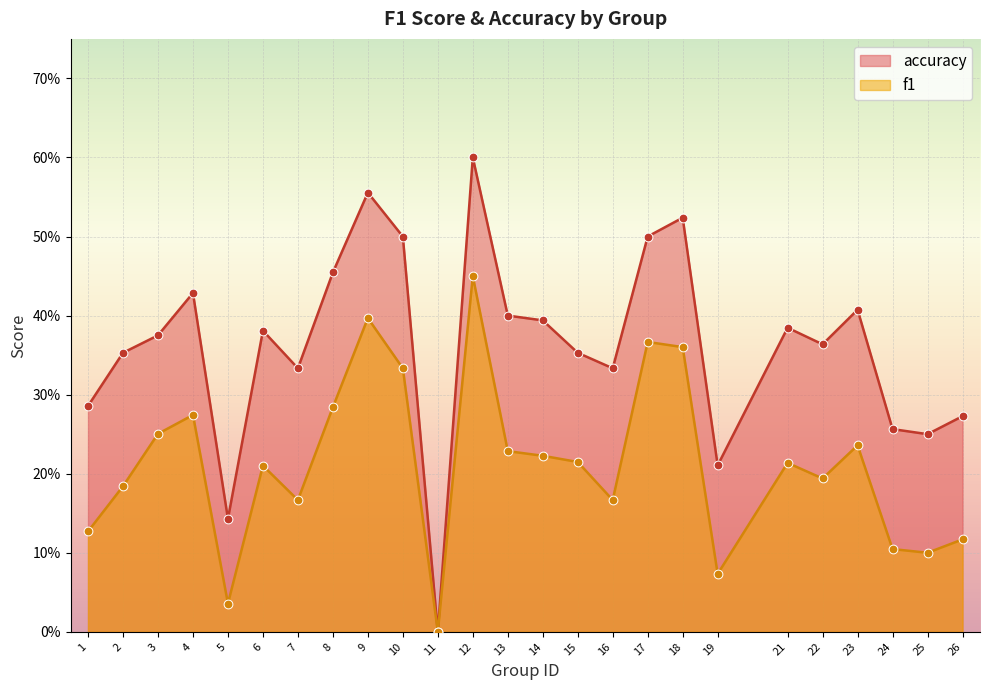

At how many categories does at least one series exceed 0?

24